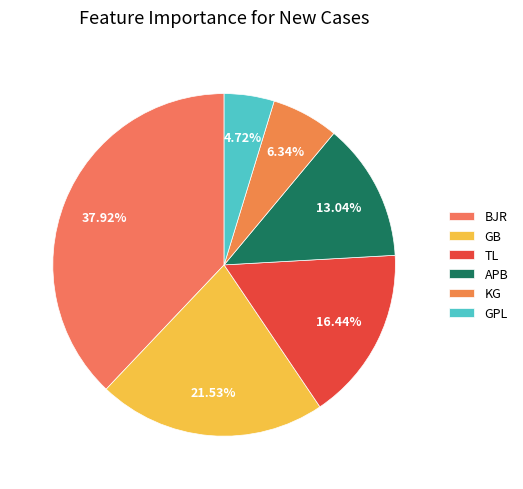

Count the number of slices in the pie.

6